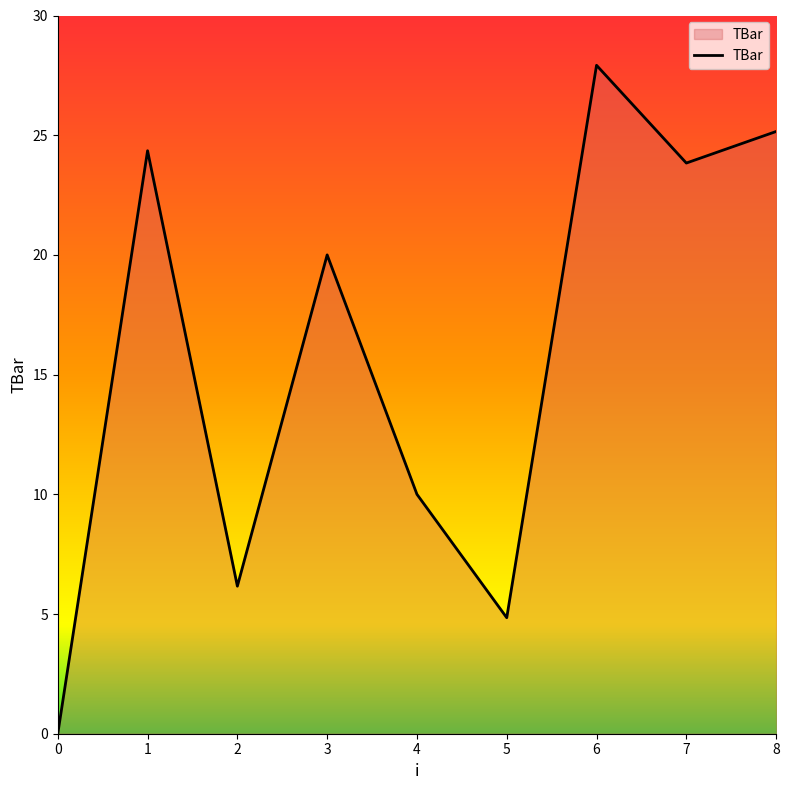

True or false: the data has more than 1 interior local peaks.

True